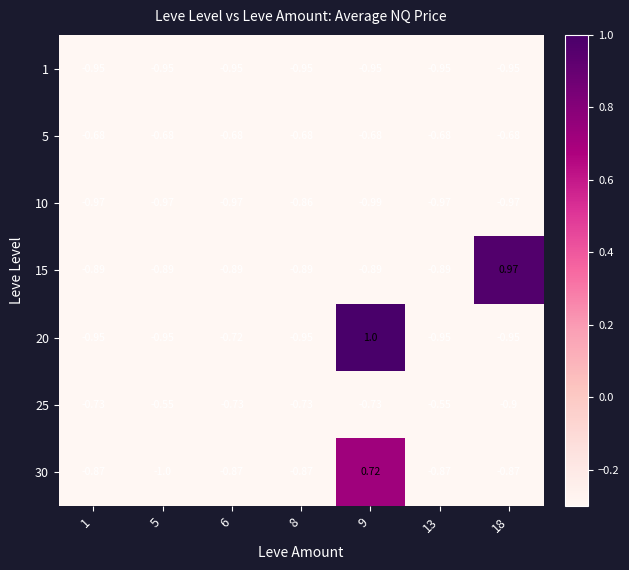

Which series changed the most between 1 and 13?

25